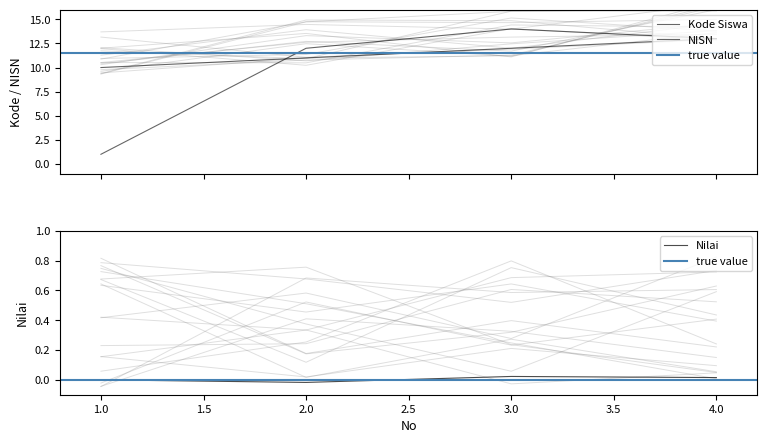

At which label does Kode Siswa reach its peak?

4